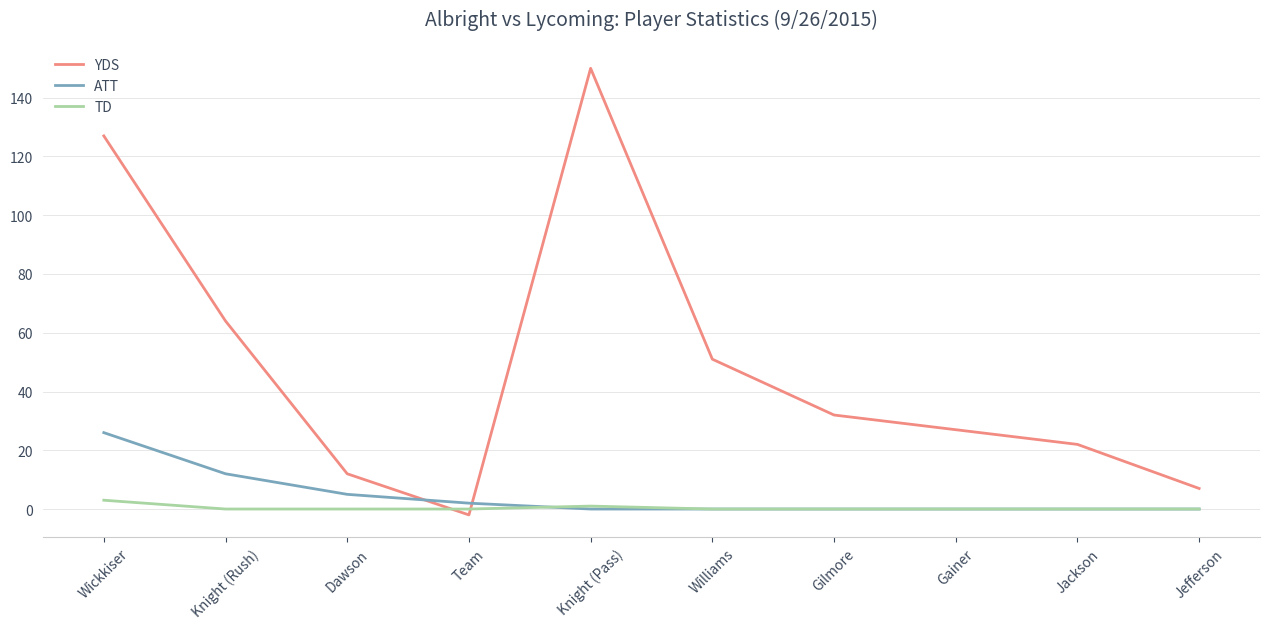

At which category does the chart reach its peak across all series?

Knight (Pass)